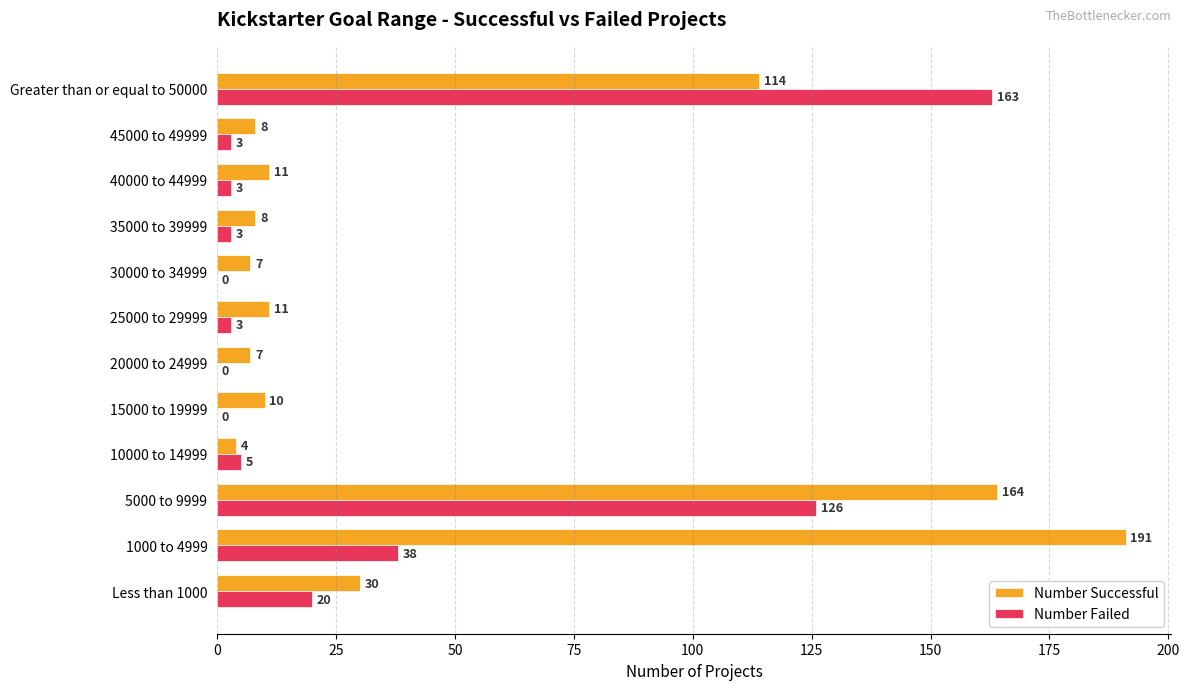

Between 15000 to 19999 and 20000 to 24999, which series saw the biggest shift?

Number Successful